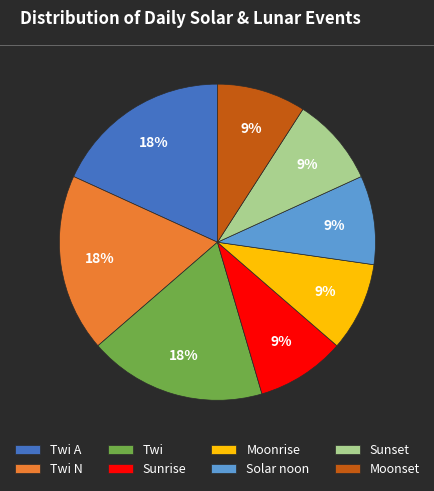

How many slices are in this pie chart?

8